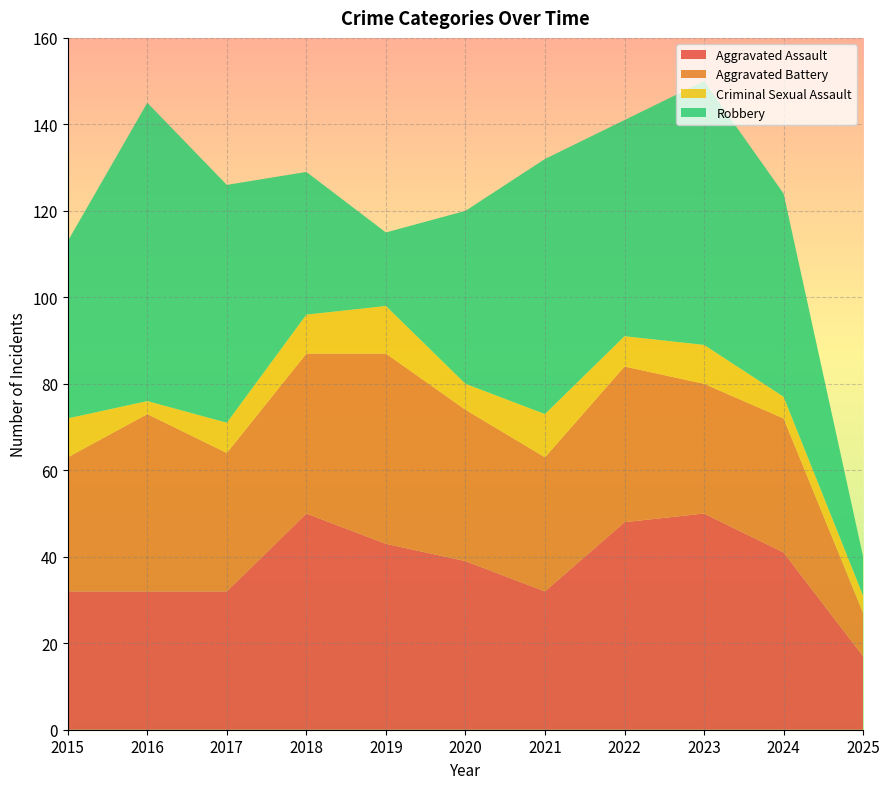

Reading left to right, extract all data points from this chart.

Aggravated Assault: 32	32	32	50	43	39	32	48	50	41	17
Aggravated Battery: 31	41	32	37	44	35	31	36	30	31	10
Criminal Sexual Assault: 9	3	7	9	11	6	10	7	9	5	4
Robbery: 41	69	55	33	17	40	59	50	61	47	9